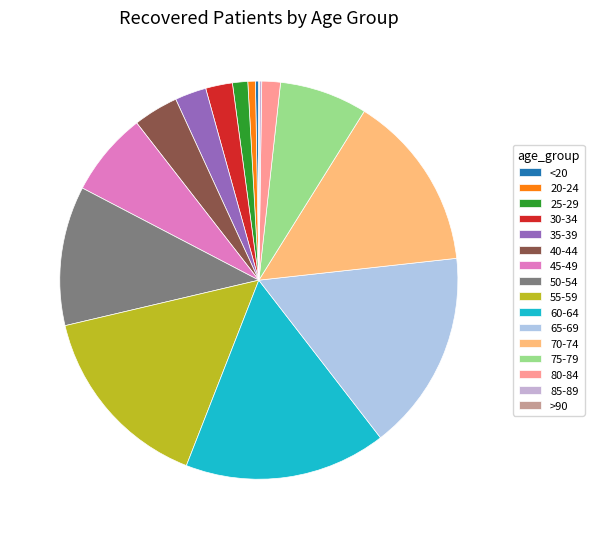

Which has a higher value, 45-49 or 65-69?

65-69